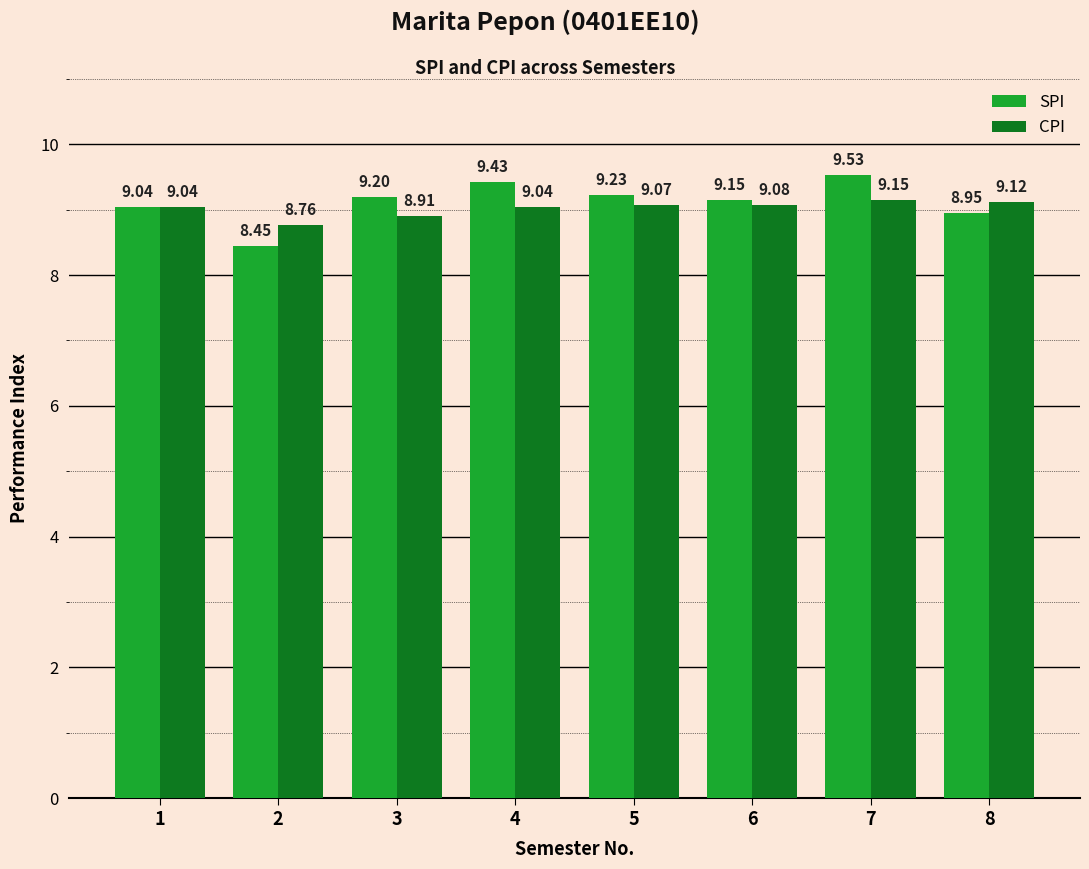

Where is CPI nearest to the value 8?

2